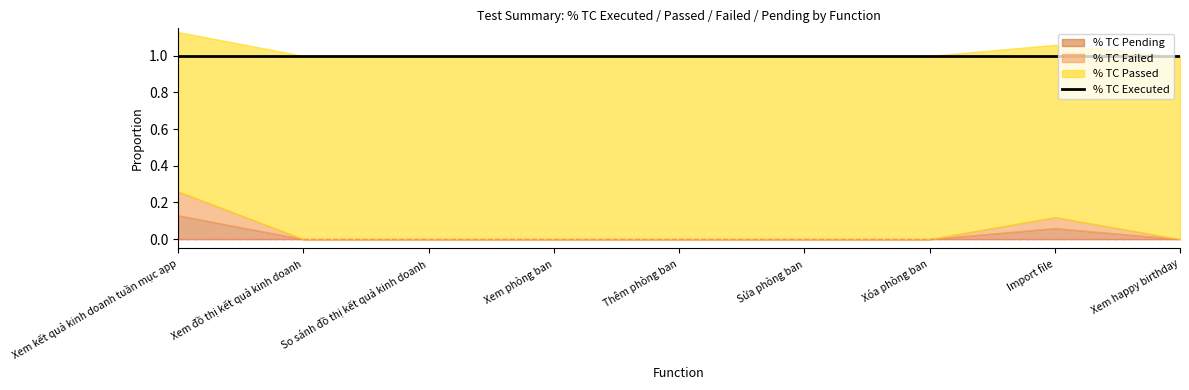

The % TC Pending series shows 0.1 at Thêm phòng ban. True or false?

False